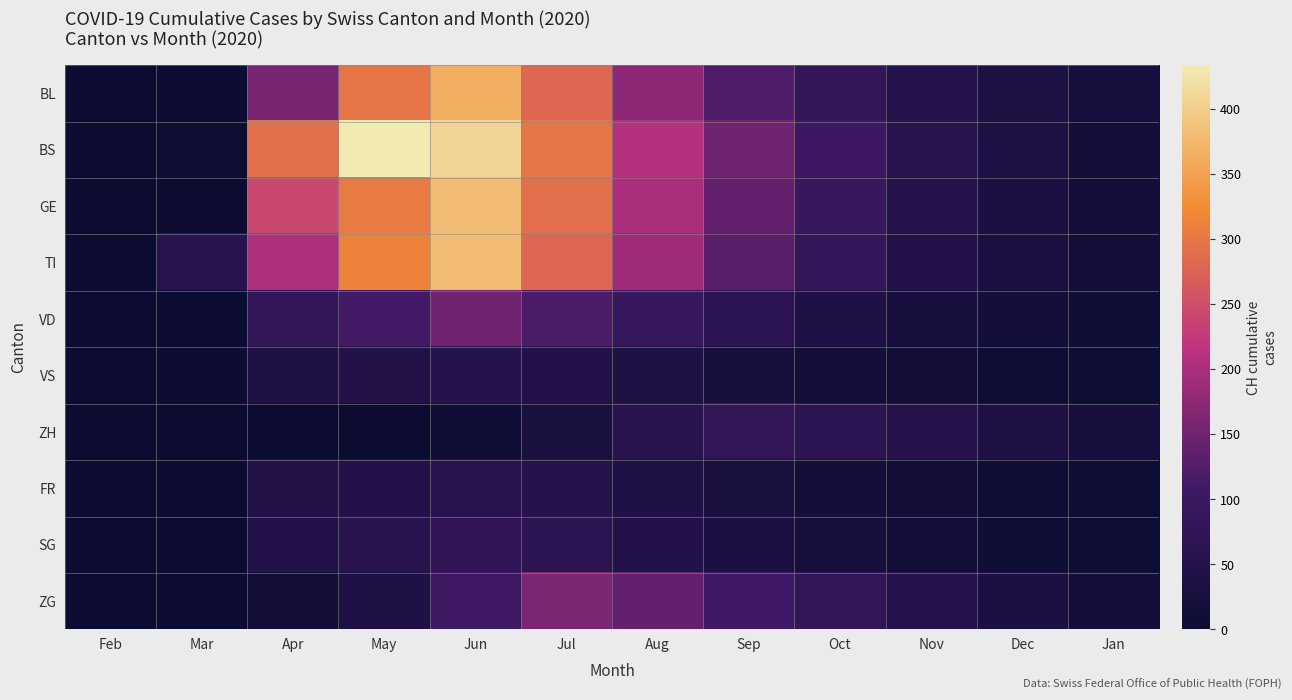

Reading right to left, extract all data points from this chart.

BL: Jan=28	Dec=38	Nov=52	Oct=80	Sep=121	Aug=174	Jul=280	Jun=366	May=298	Apr=158	Mar=2	Feb=0
BS: Jan=20	Dec=40	Nov=60	Oct=100	Sep=150	Aug=210	Jul=300	Jun=410	May=434	Apr=292	Mar=4	Feb=0
GE: Jan=18	Dec=35	Nov=55	Oct=90	Sep=140	Aug=200	Jul=290	Jun=381	May=305	Apr=241	Mar=0	Feb=0
TI: Jan=15	Dec=32	Nov=50	Oct=85	Sep=130	Aug=190	Jul=280	Jun=380	May=314	Apr=202	Mar=61	Feb=0
VD: Jan=10	Dec=18	Nov=28	Oct=42	Sep=65	Aug=90	Jul=120	Jun=150	May=112	Apr=81	Mar=0	Feb=0
VS: Jan=4	Dec=8	Nov=12	Oct=19	Sep=28	Aug=38	Jul=48	Jun=55	May=46	Apr=39	Mar=2	Feb=0
ZH: Jan=25	Dec=40	Nov=55	Oct=70	Sep=80	Aug=60	Jul=30	Jun=10	May=0	Apr=0	Mar=0	Feb=0
FR: Jan=4	Dec=8	Nov=12	Oct=20	Sep=30	Aug=42	Jul=55	Jun=62	May=49	Apr=46	Mar=0	Feb=0
SG: Jan=4	Dec=9	Nov=14	Oct=22	Sep=34	Aug=48	Jul=65	Jun=78	May=62	Apr=50	Mar=0	Feb=0
ZG: Jan=18	Dec=34	Nov=52	Oct=80	Sep=110	Aug=140	Jul=160	Jun=104	May=41	Apr=12	Mar=0	Feb=0